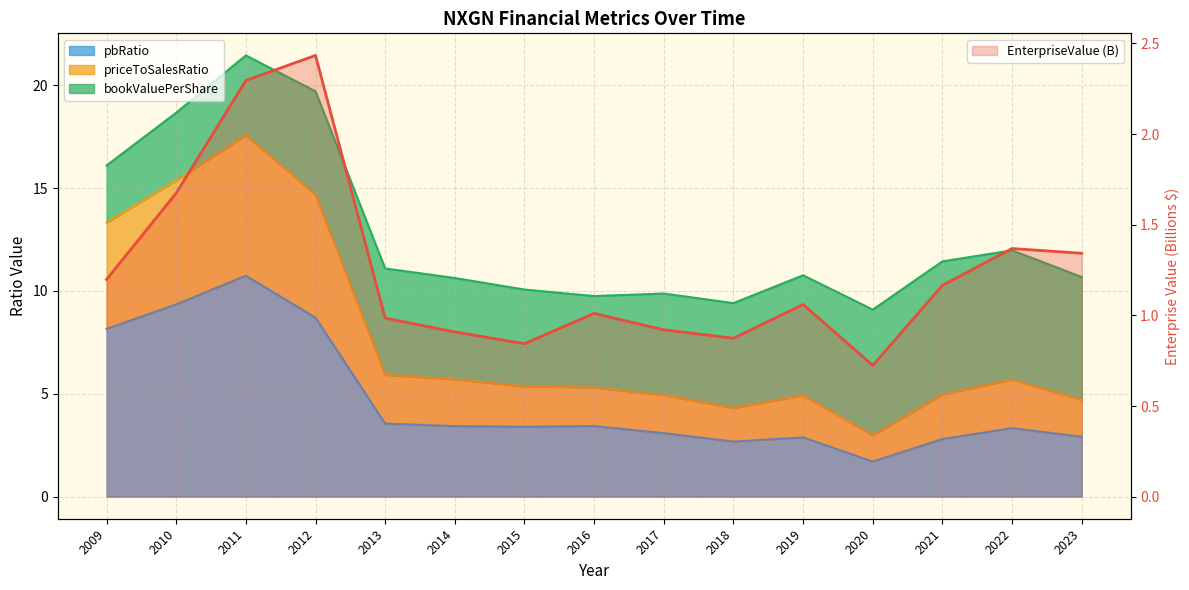

Between 2018 and 2016, which is larger?

2016